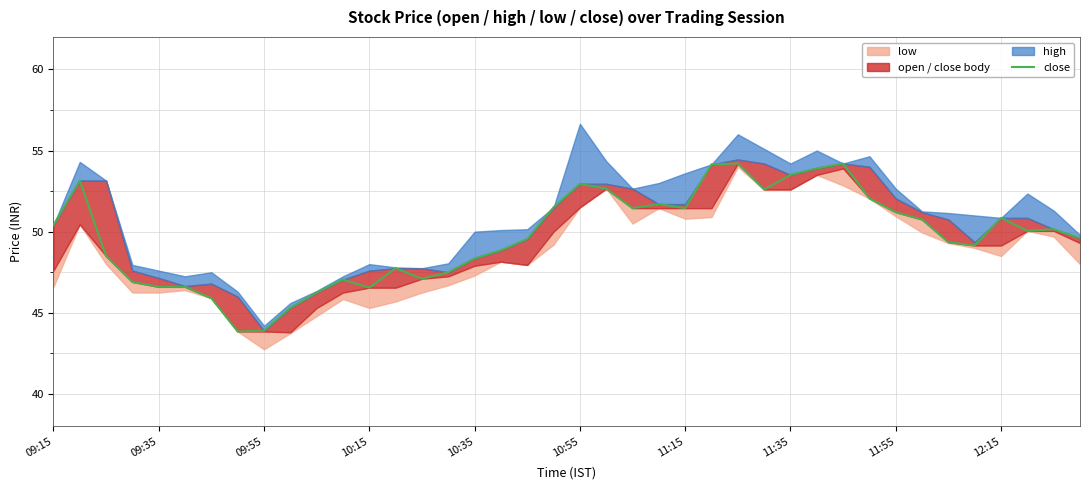

What is the value of the 21st point from the left?

53.0